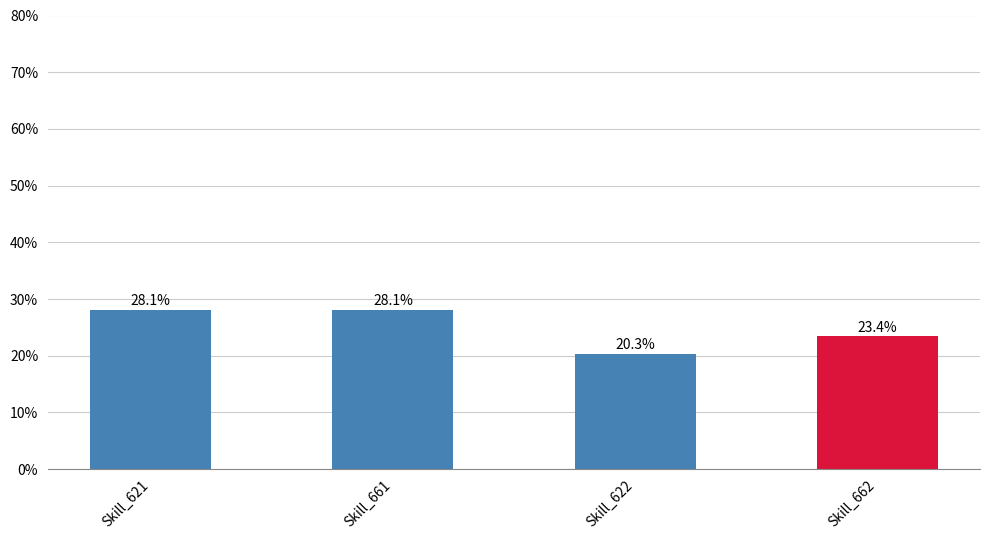

What is the difference between the maximum and minimum values?

0.1